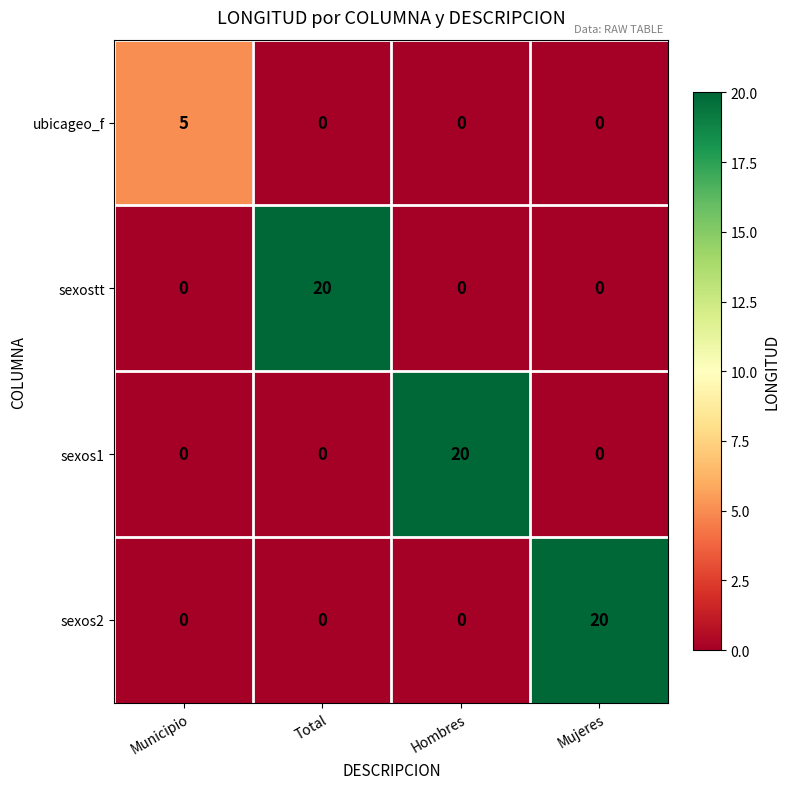

How many positive values does the sexos1 series have?

1